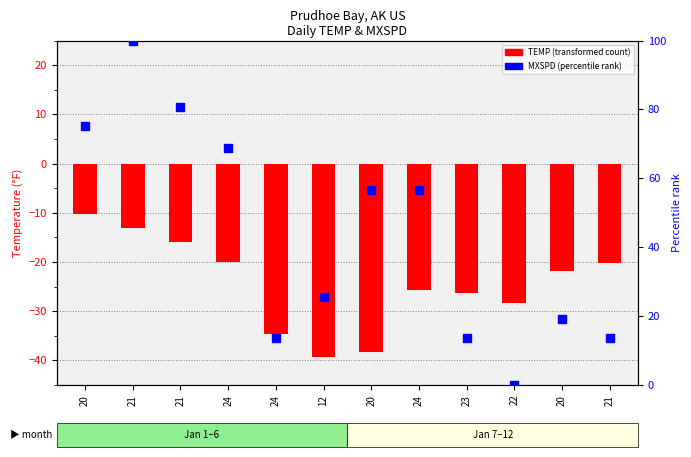

Which series reaches the maximum Y coordinate?

MXSPD (percentile rank)